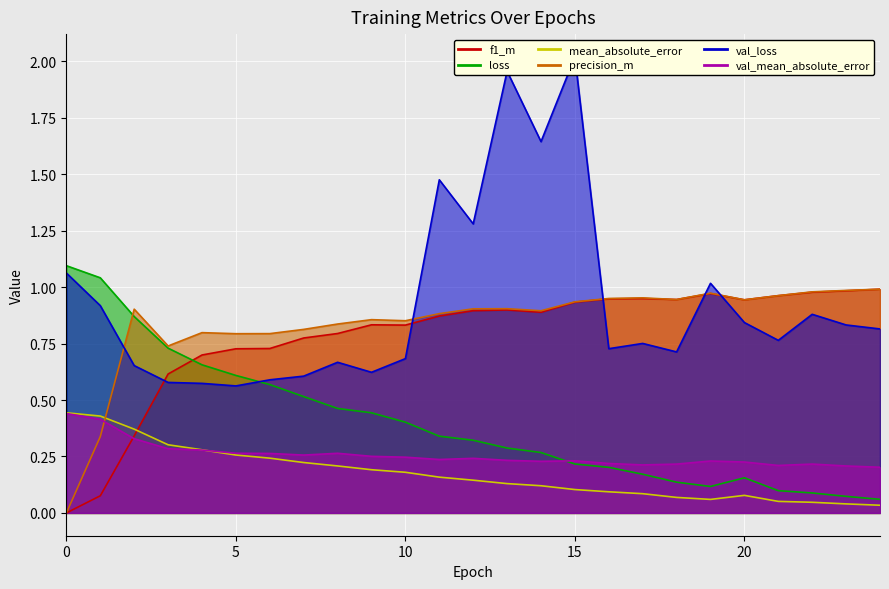

What is the difference between the second highest and second lowest values in the f1_m series?

0.9